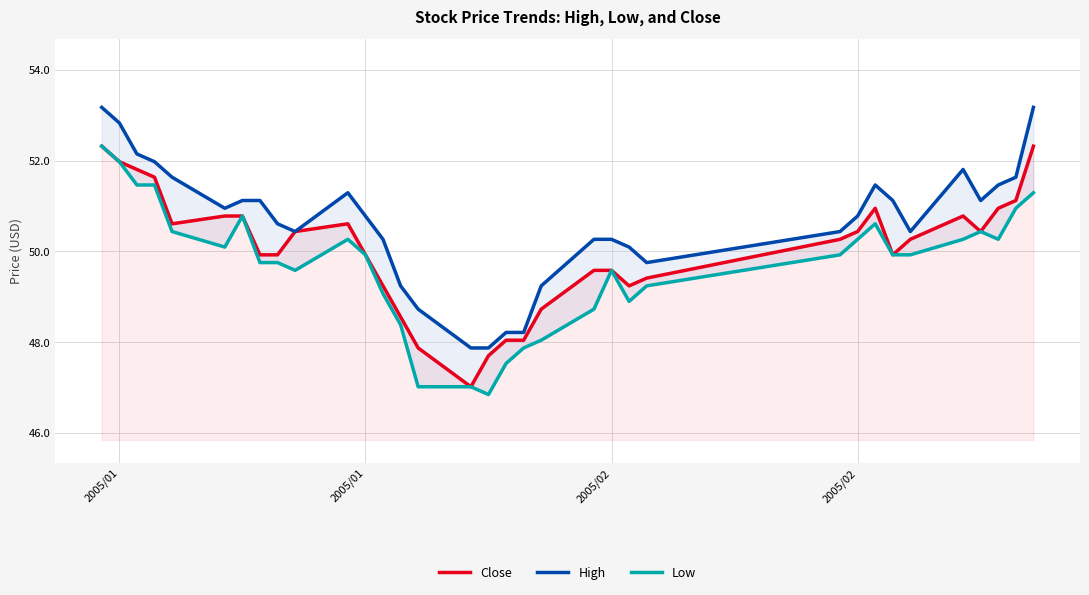

At how many categories does at least one series exceed 52?

4